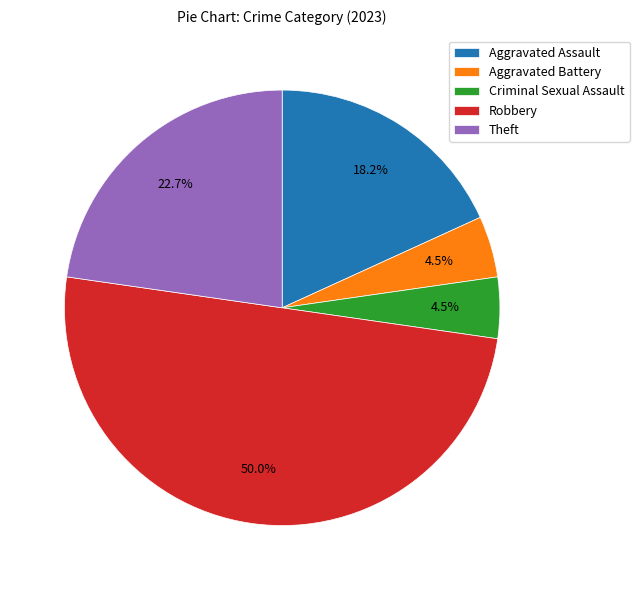

To the nearest percent, what is the average slice percentage?

20%